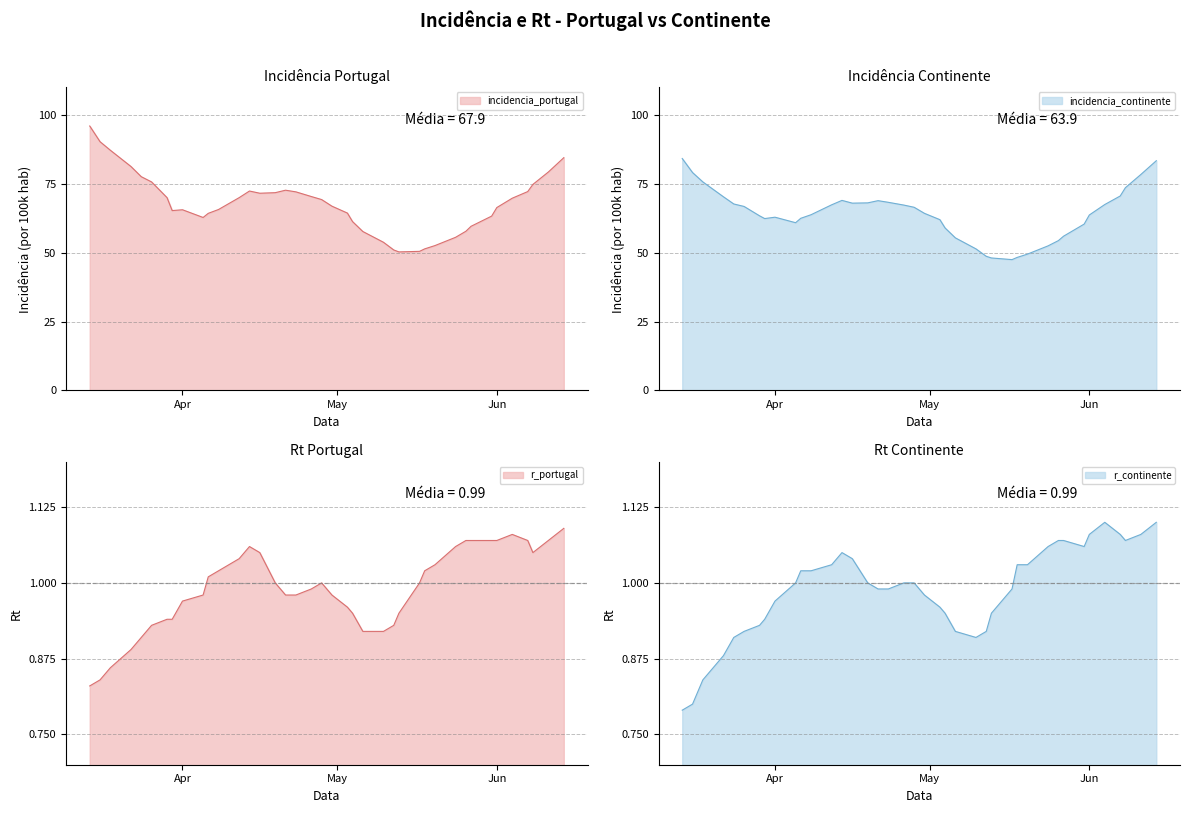

At which category does r_continente reach its first local peak?

2021/04/14